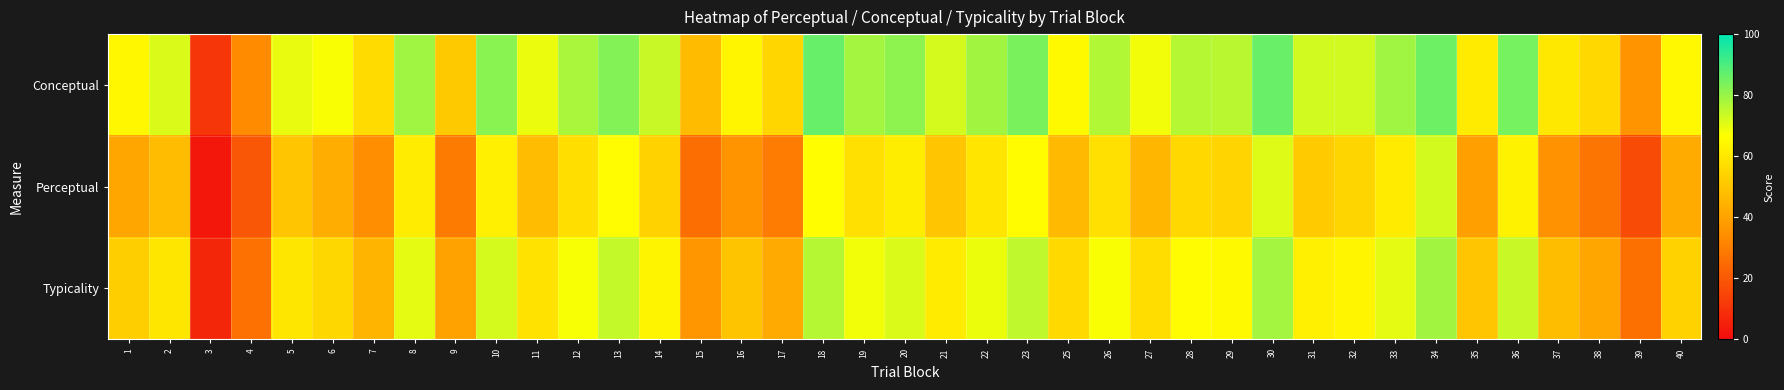

What is the greatest value displayed?

86.3